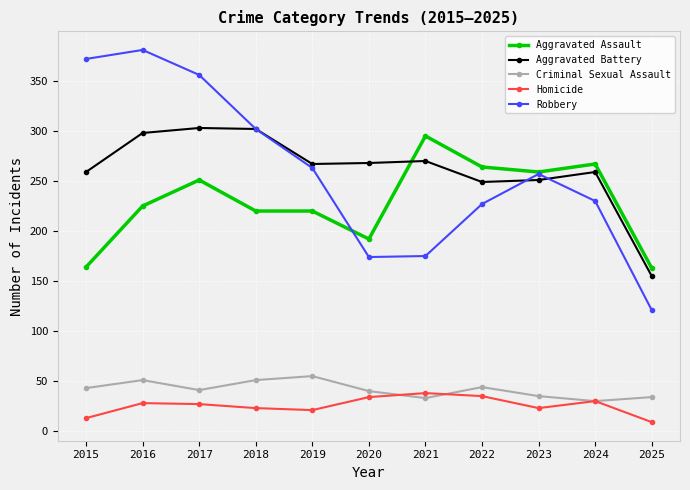

What is the value of the Homicide point at the 8th from the left?

35